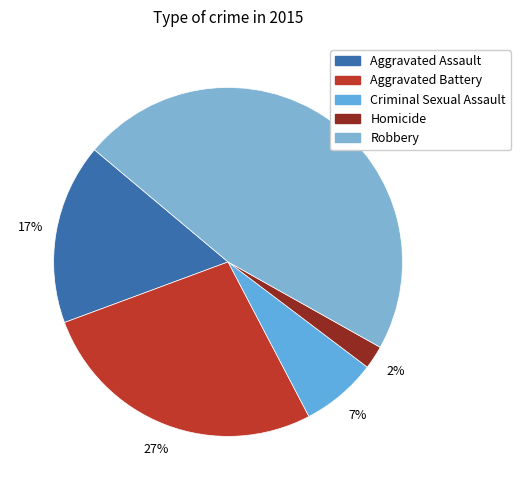

Is there a majority slice in this chart?

No